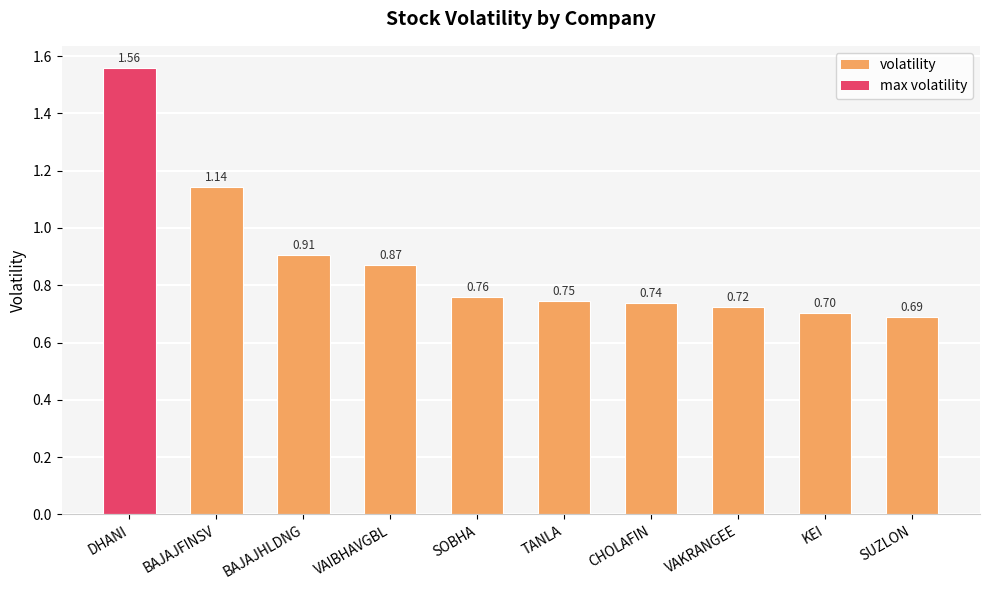

Which category has the lowest value across all series?

SUZLON